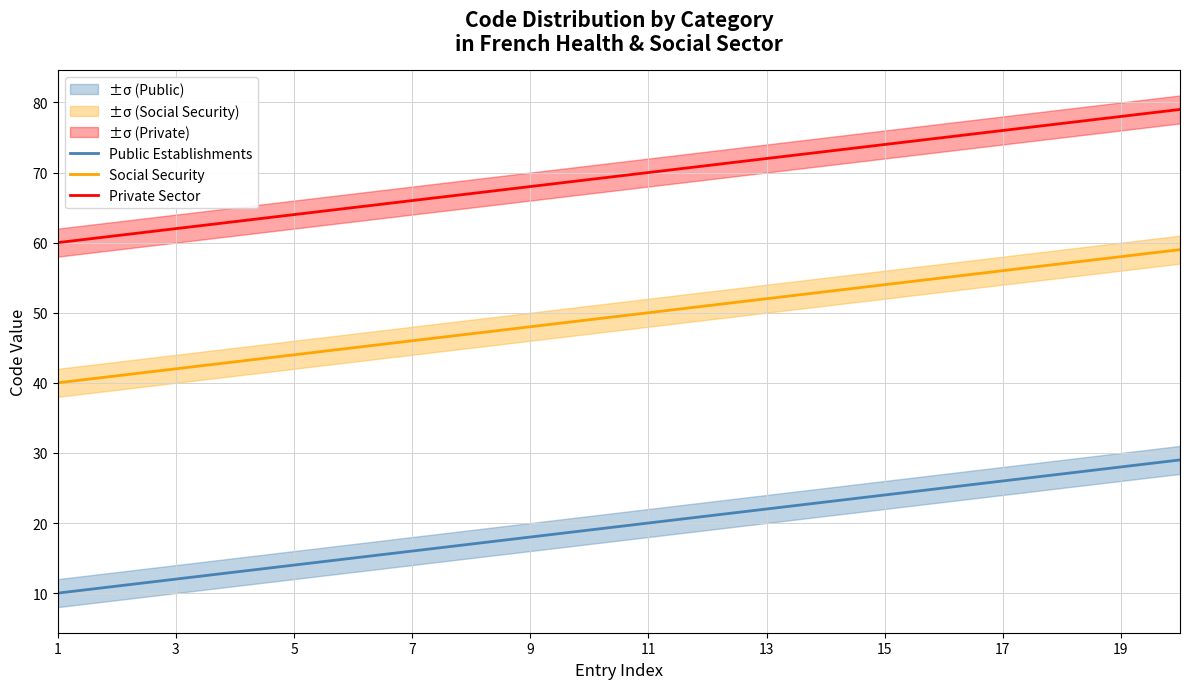

List the series in order of their peak value, highest first.

Private Sector, Social Security, Public Establishments